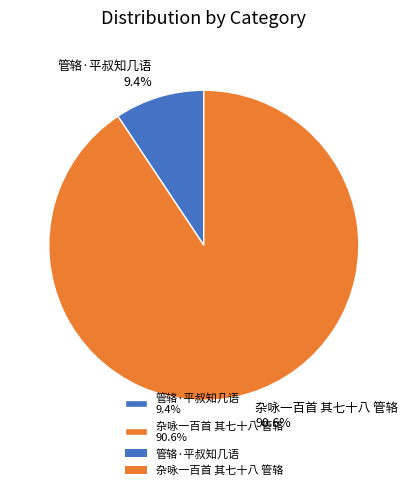

Is it true that 杂咏一百首 其七十八 管辂 is 85% of the pie?

False